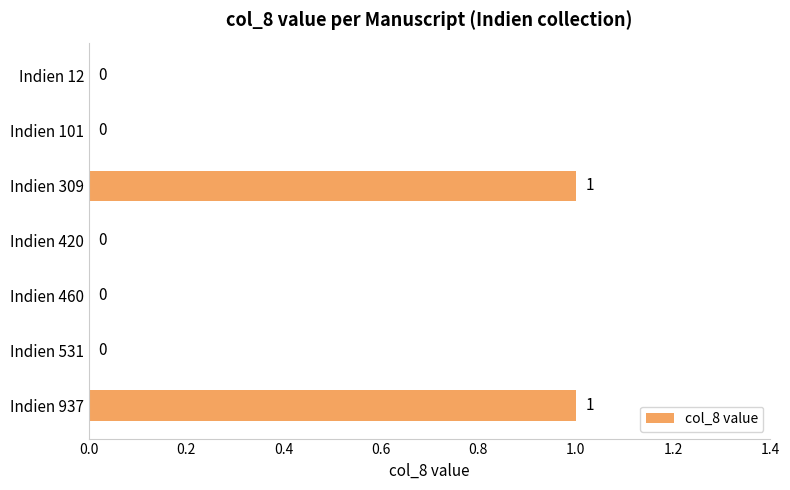

The chart shows a value of 0 at Indien 460. True or false?

True